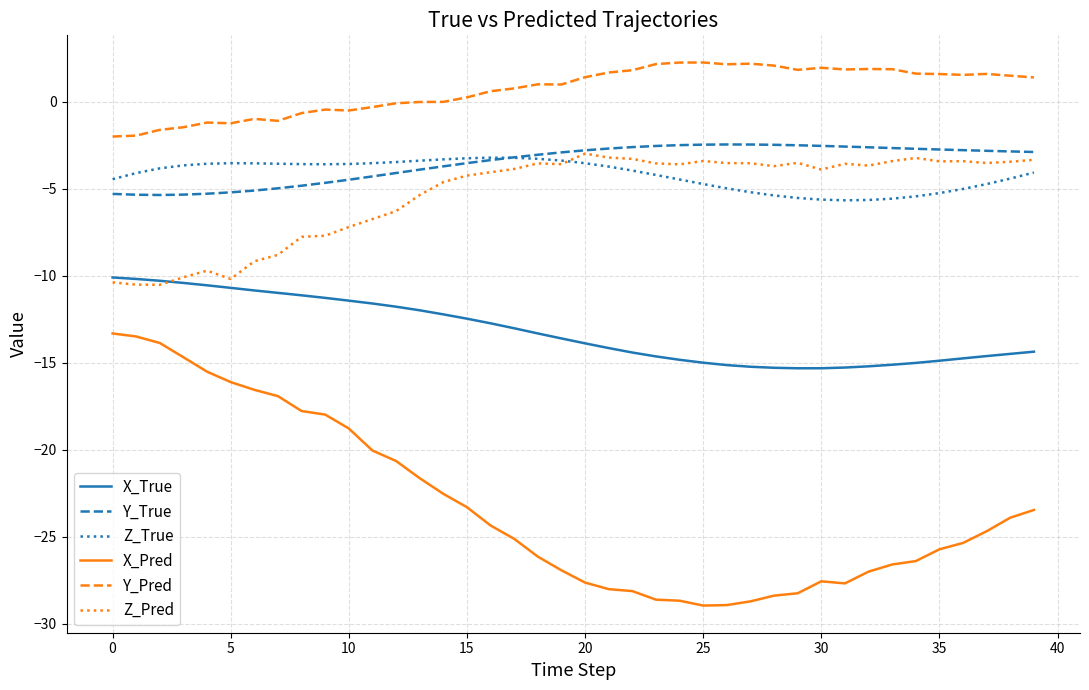

What is the maximum value for Z_Pred?

-3.0